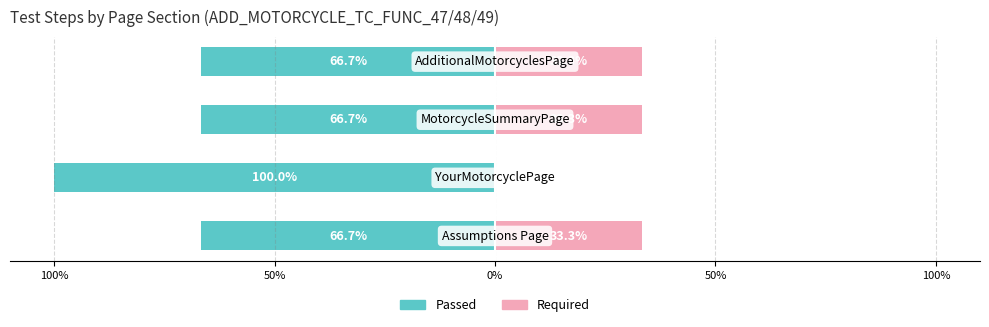

Which series has the widest spread of values?

Passed